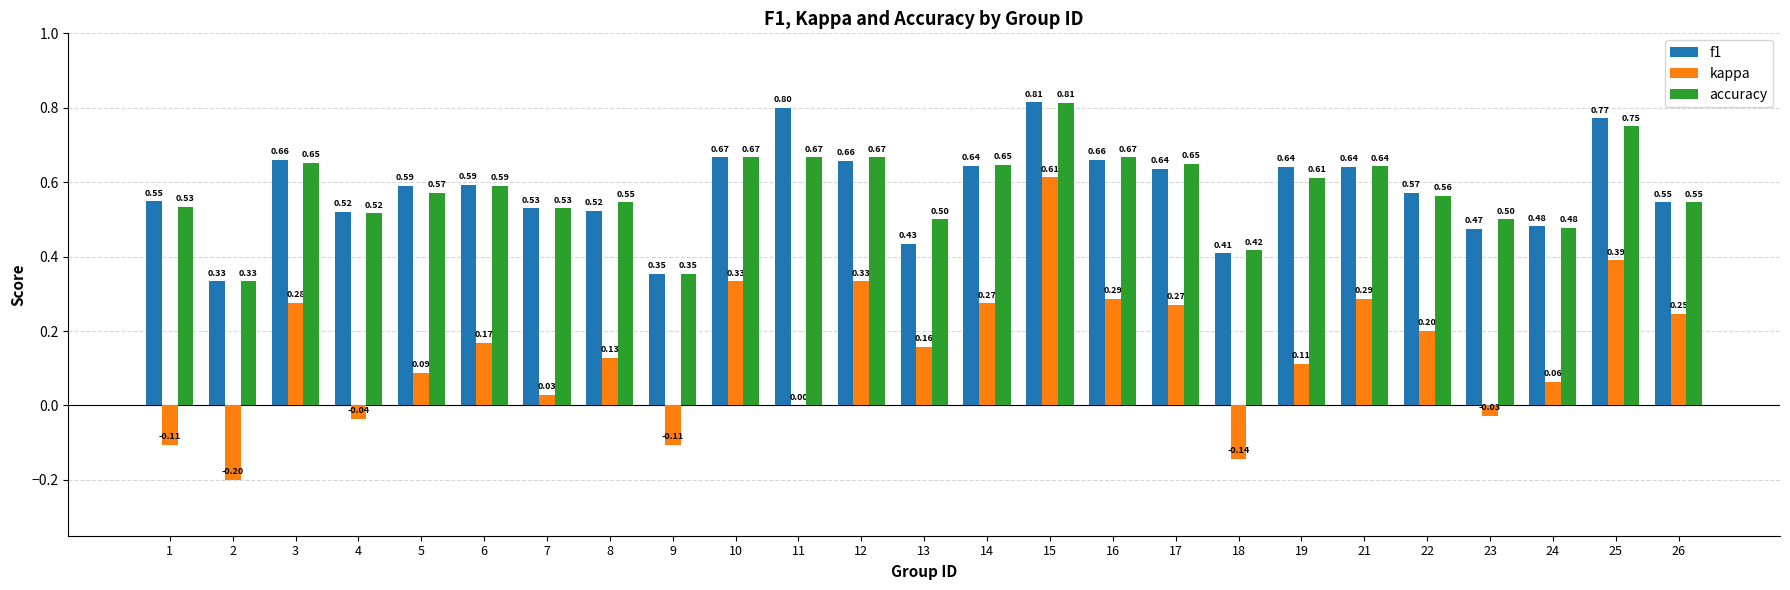

Which category has the highest value across all series?

15